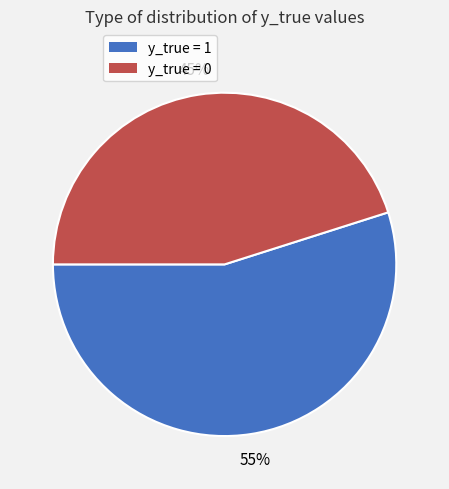

How many slices are in this pie chart?

2